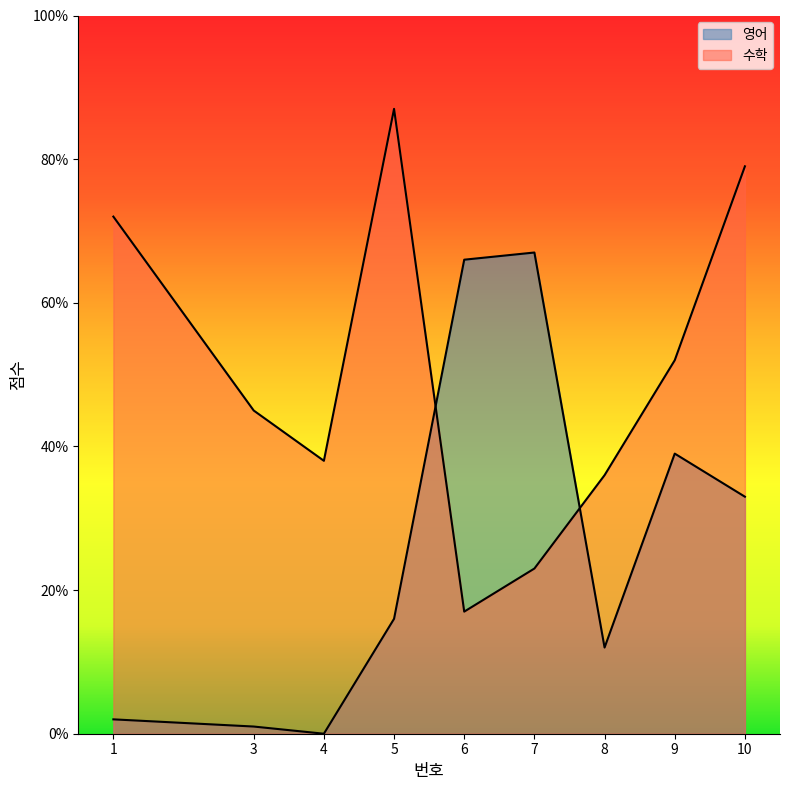

The value of 영어 at 3 is 0. True or false?

False